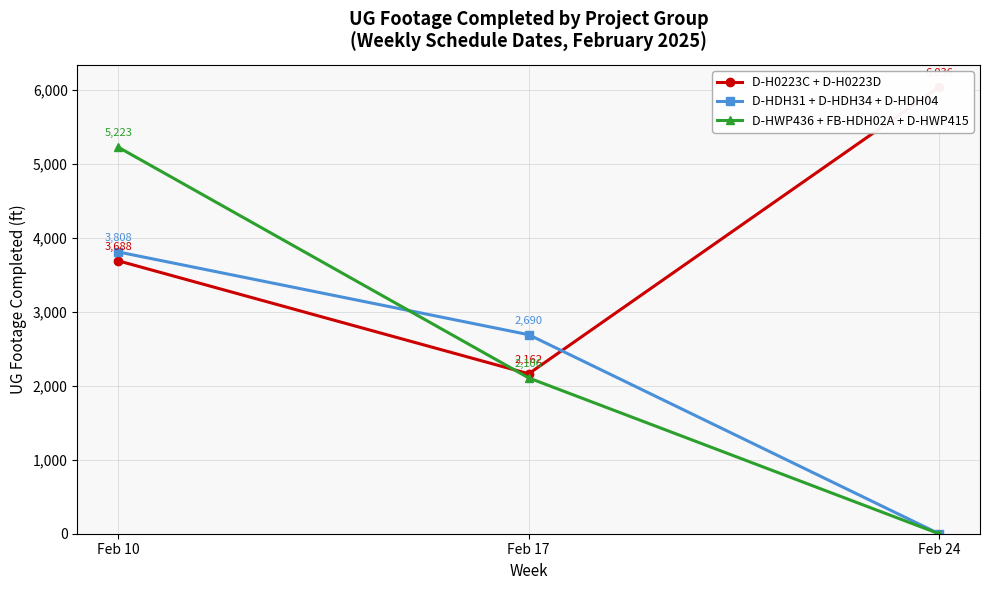

What is the sum of all D-HDH31 + D-HDH34 + D-HDH04 values?

6498